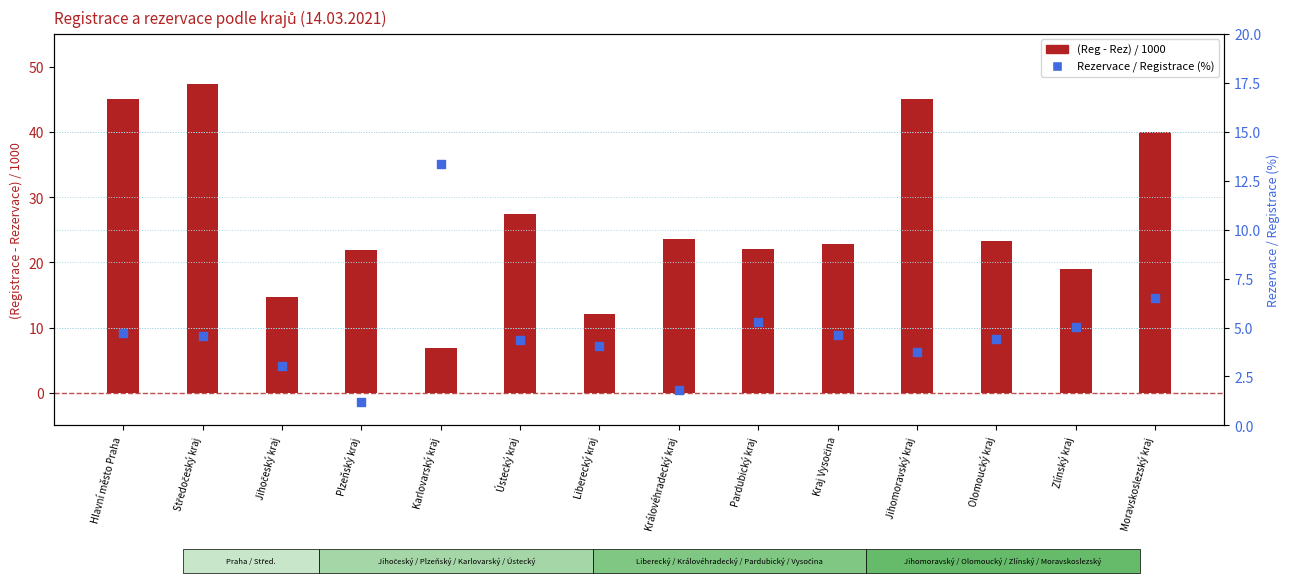

At how many categories does at least one series exceed 16?

11